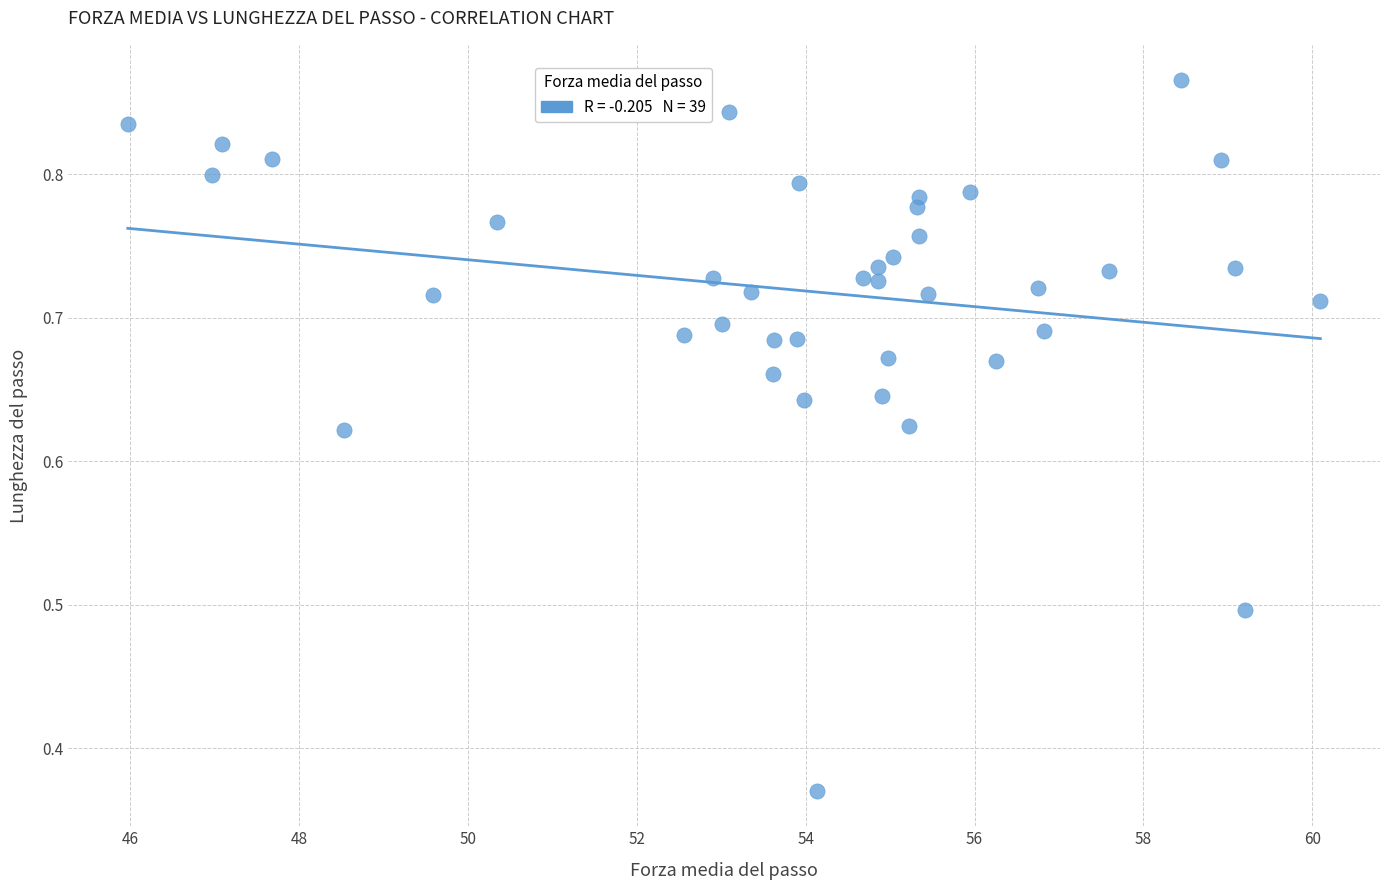

What is the range of X values (max minus min)?

14.1